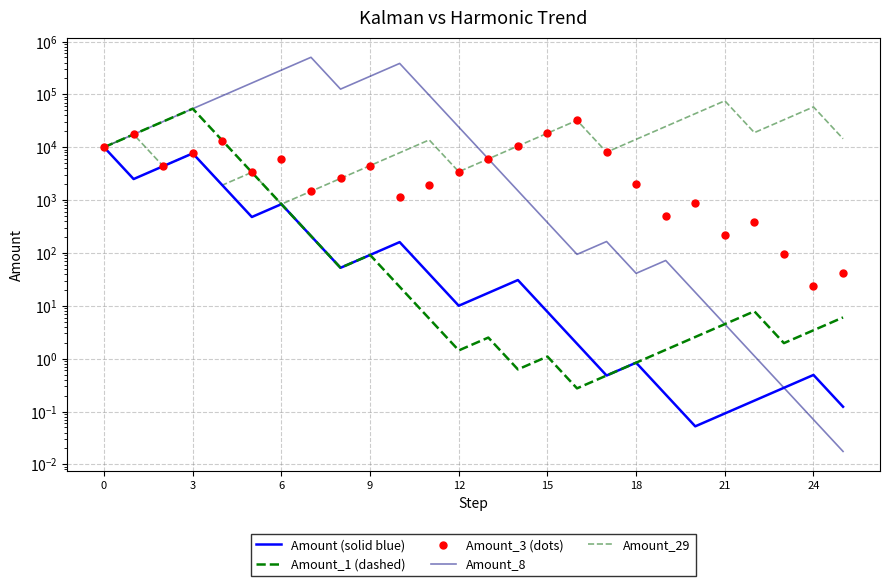

Which series has the largest total across all categories?

Amount_8